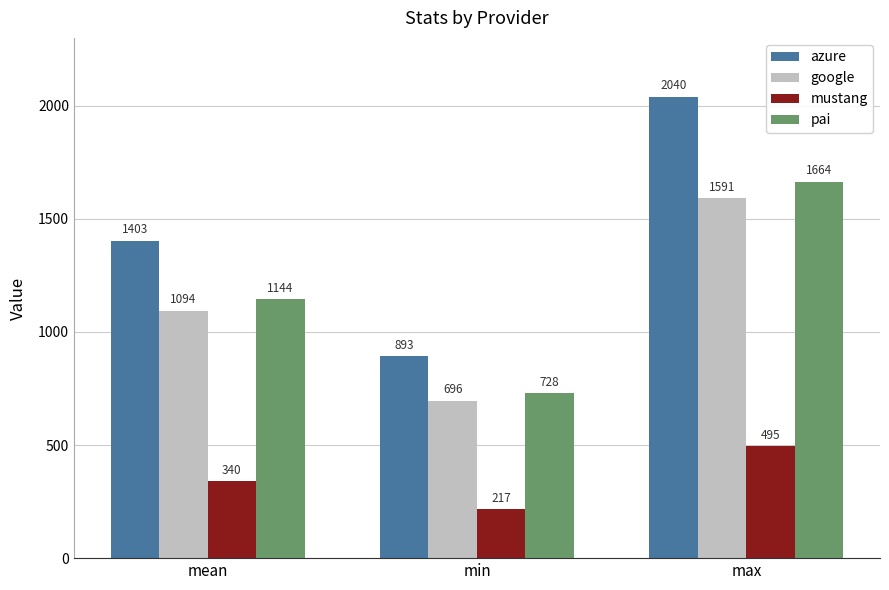

Where is mustang nearest to the value 356?

mean